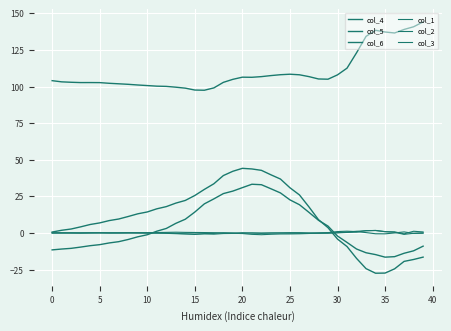

In col_5, how many points are lower than both neighbors (excluding endpoints)?

5